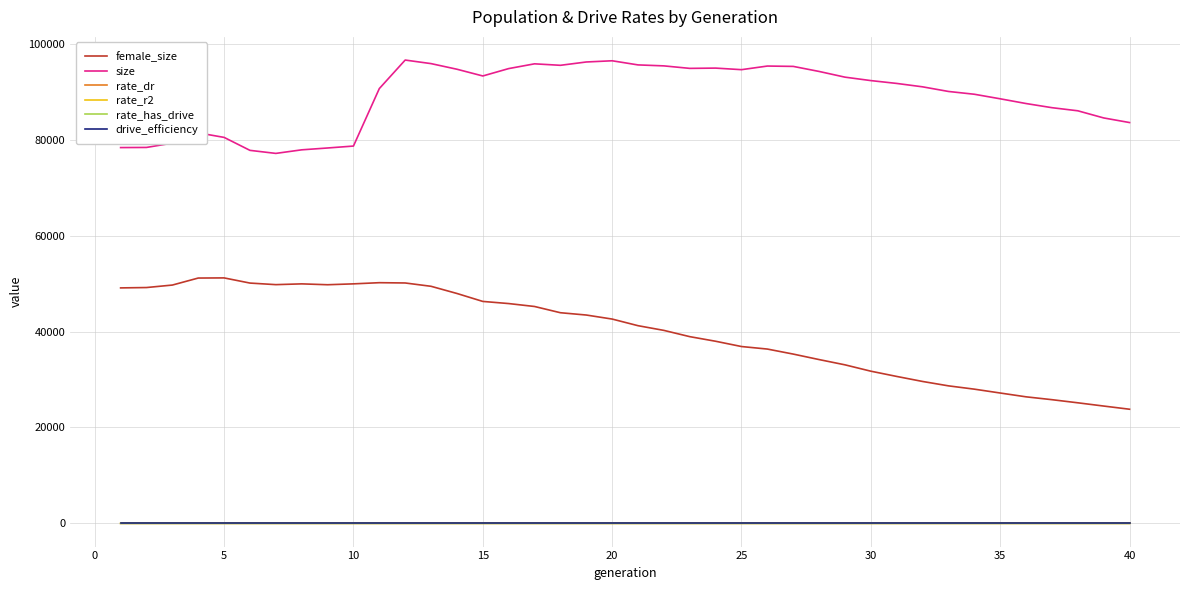

How many times do drive_efficiency and rate_has_drive cross each other?

1